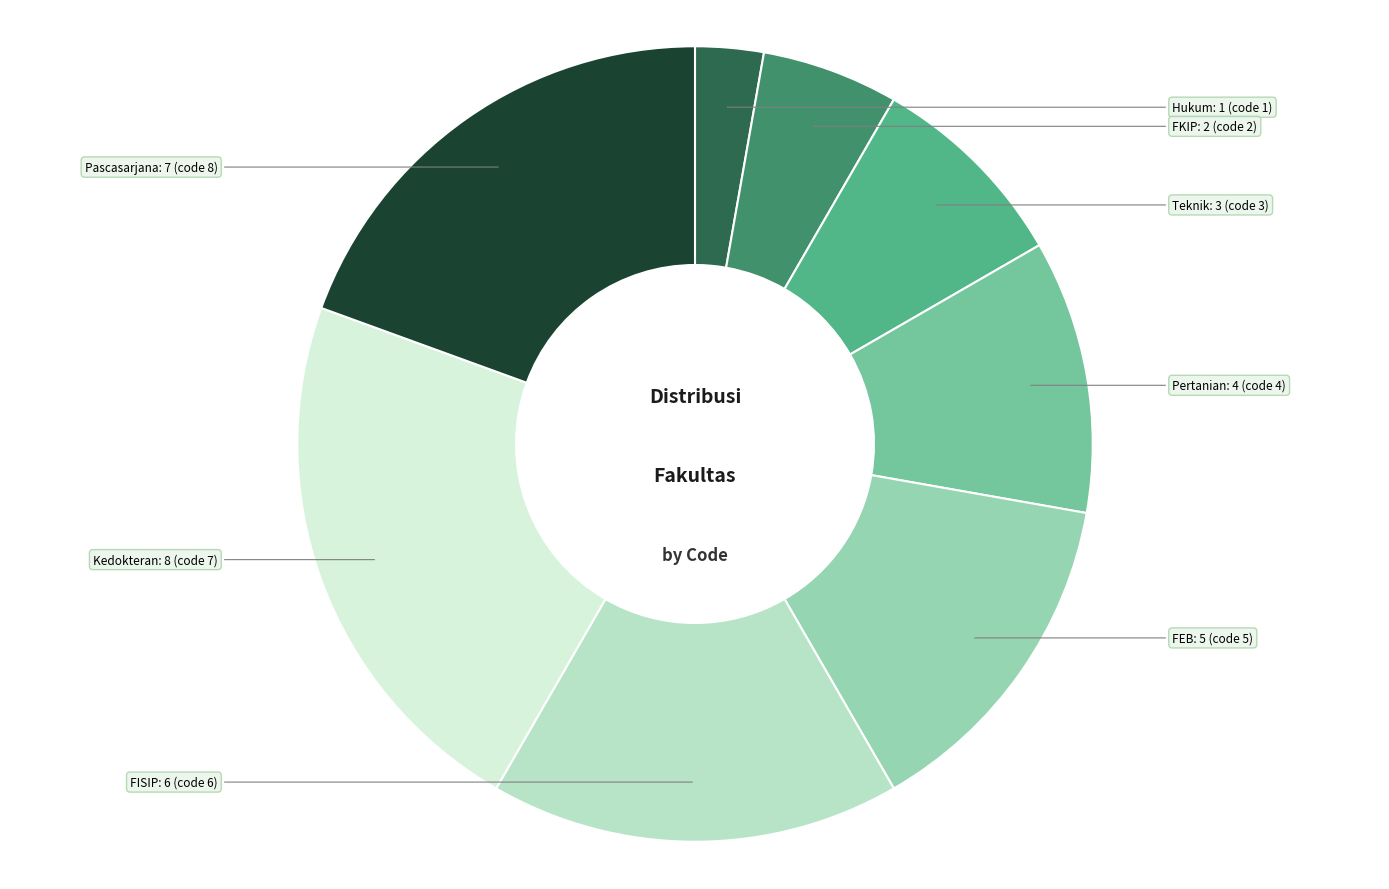

Does any single category account for the majority?

No